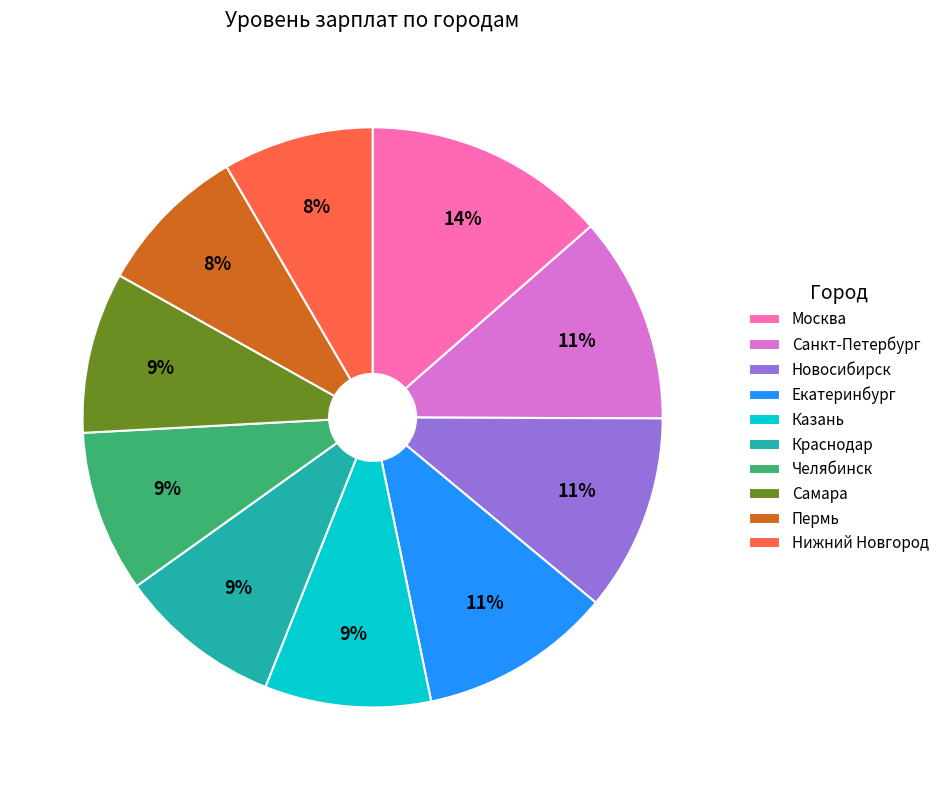

Which slice is the largest?

Москва